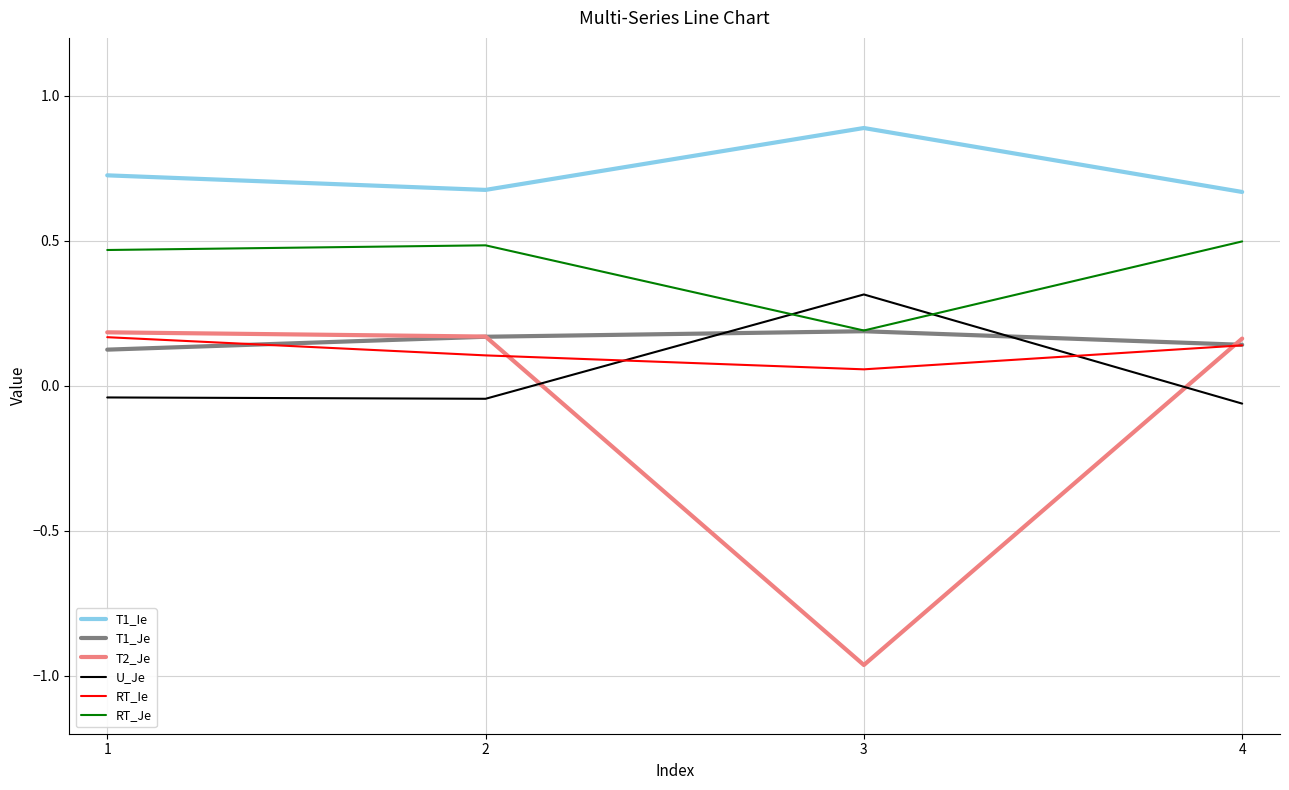

Where does the U_Je series first go above 0?

3